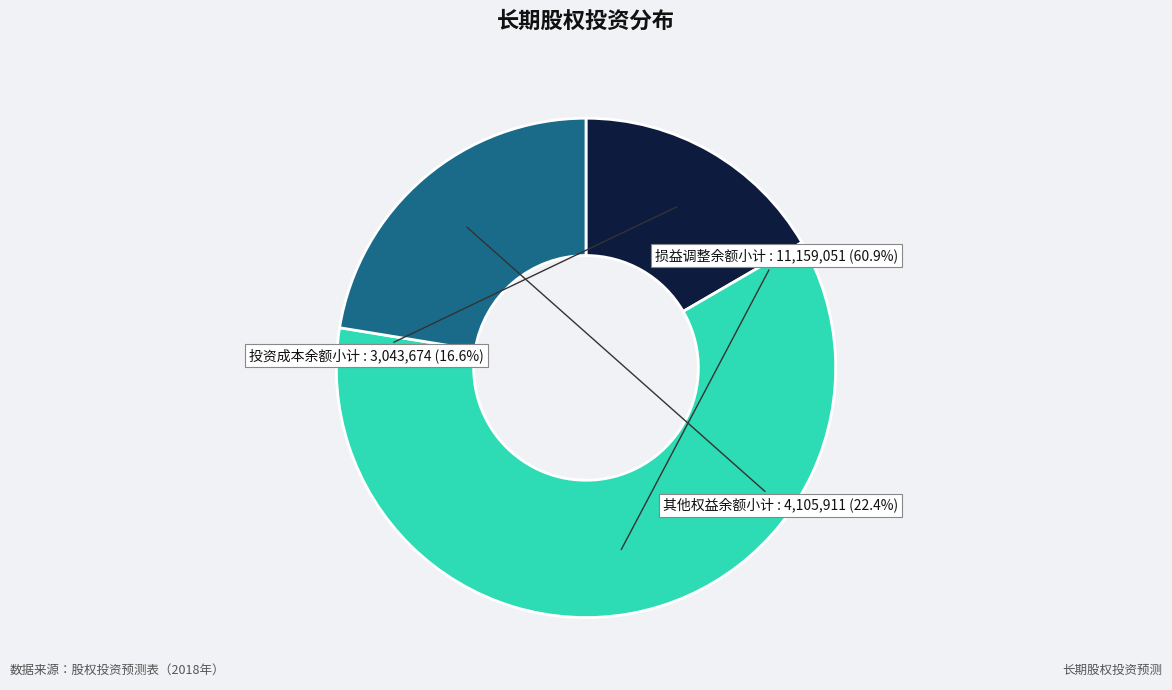

To the nearest percent, what is the combined percentage of 投资成本余额小计 and 损益调整余额小计?

78%